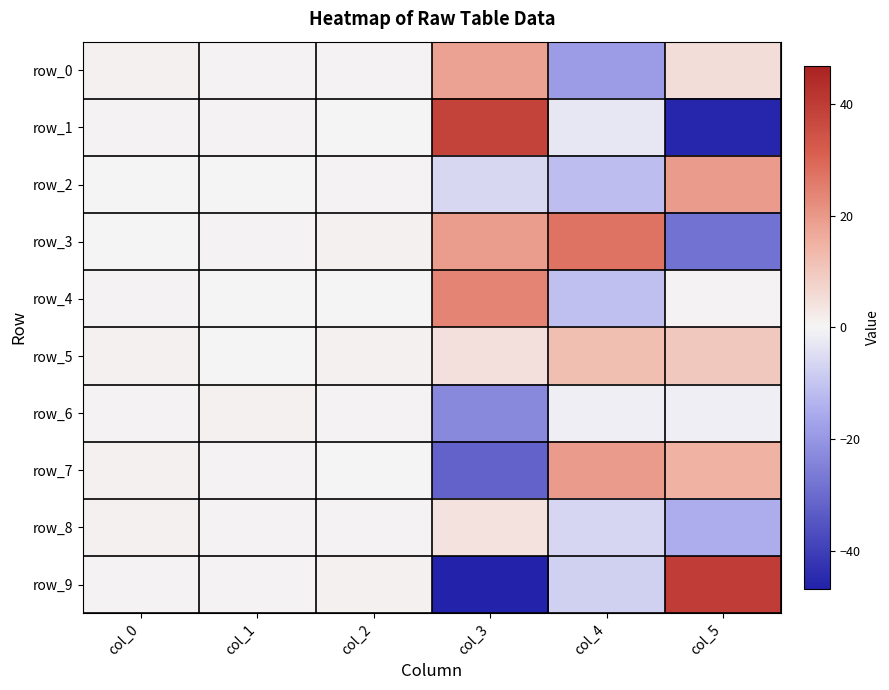

The value of row_0 at col_3 is 18.2. True or false?

True